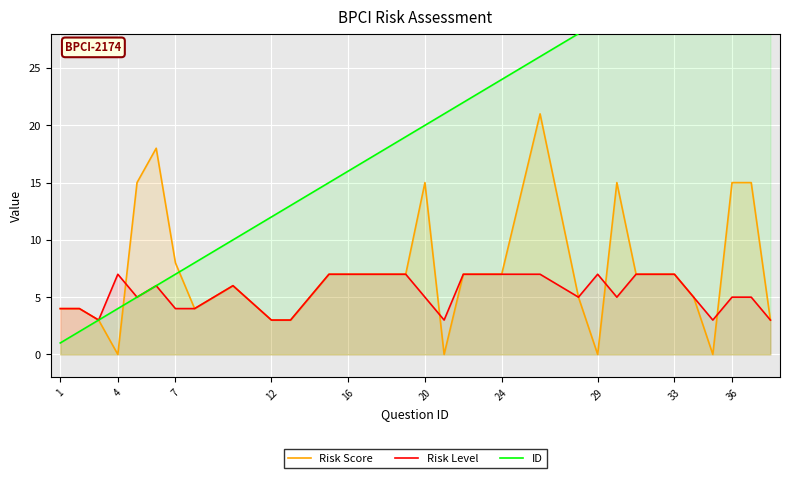

True or false: ID and Risk Level cross at least once.

False